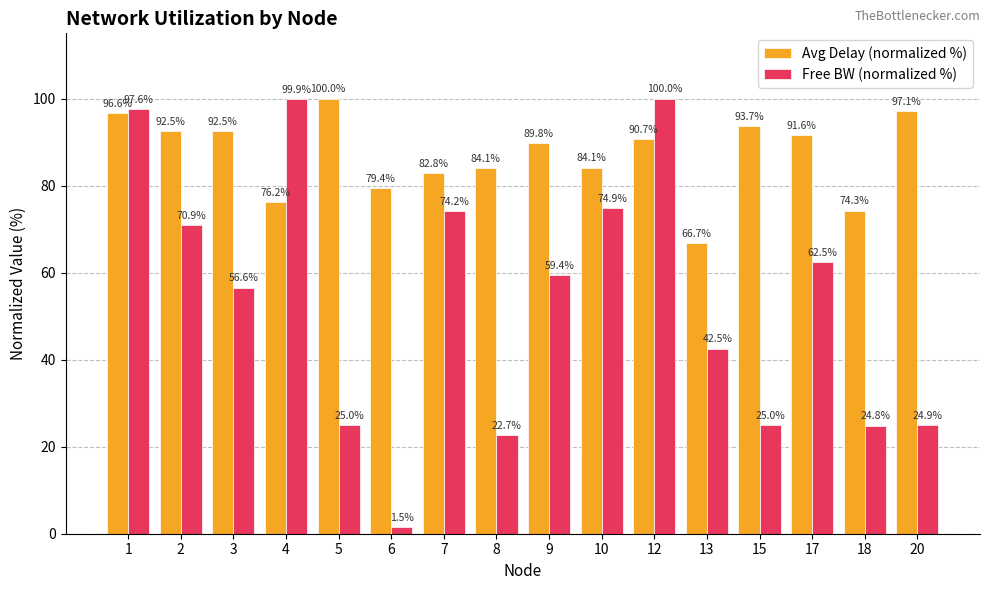

True or false: Free BW (normalized %) has a value of 24.8 at 18.

True